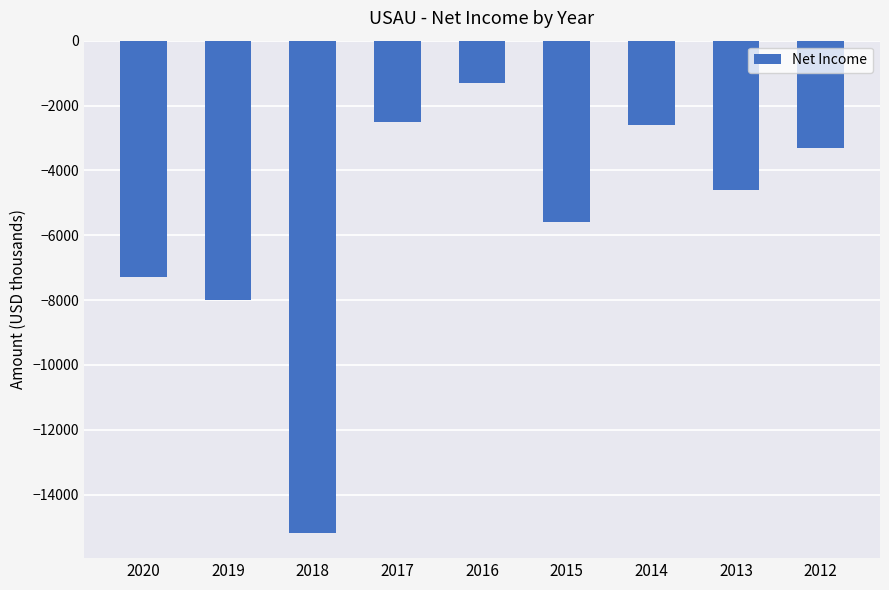

At which label is the value closest to -8250?

2019